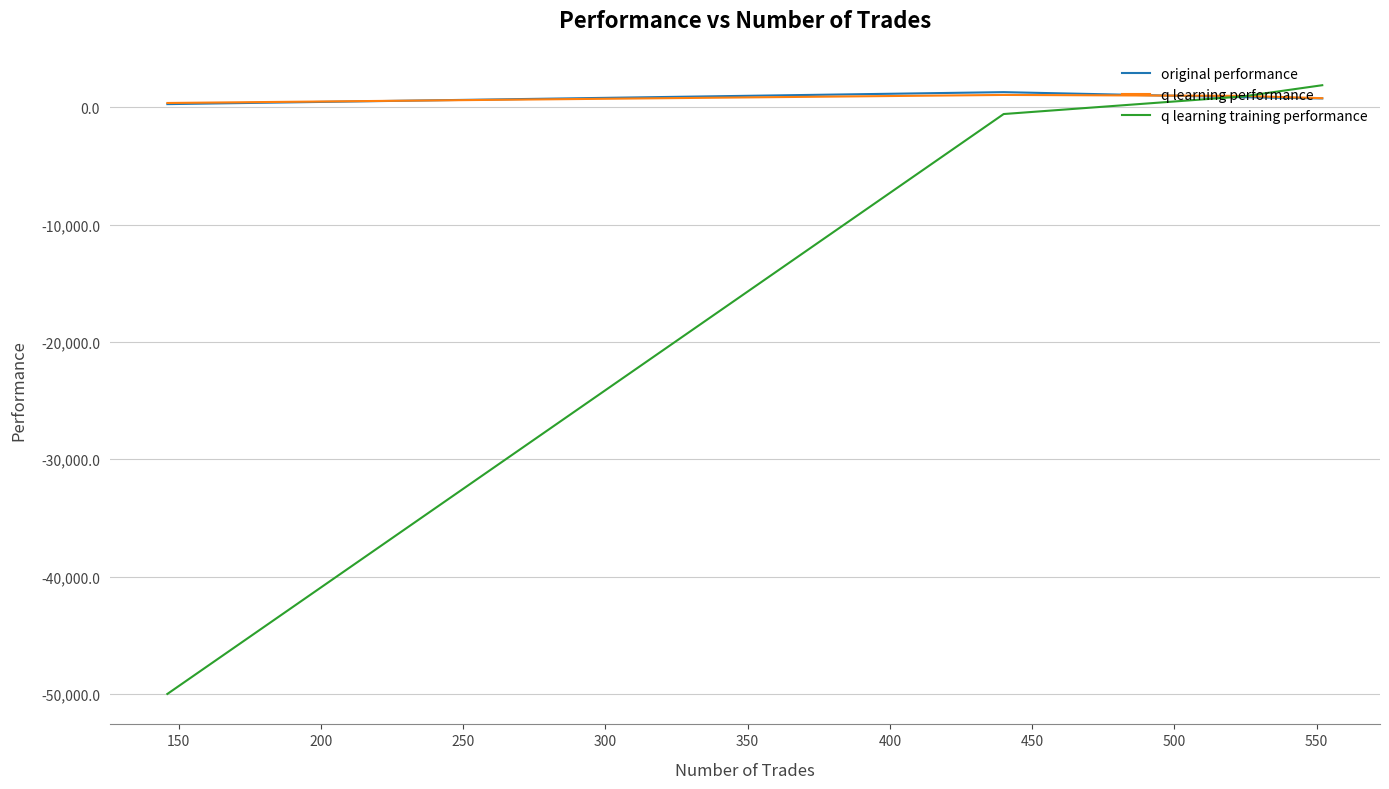

True or false: q learning training performance has more than 2 interior local peaks.

False